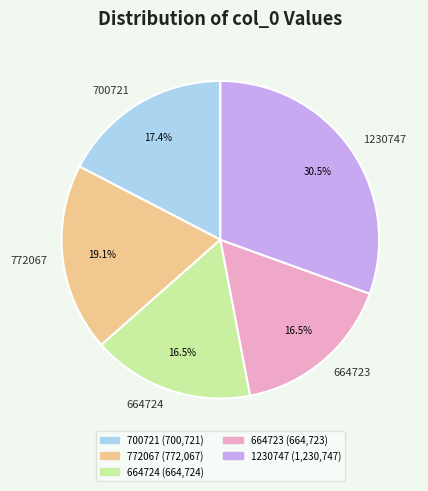

What portion of the pie excludes 664724?

83.5%